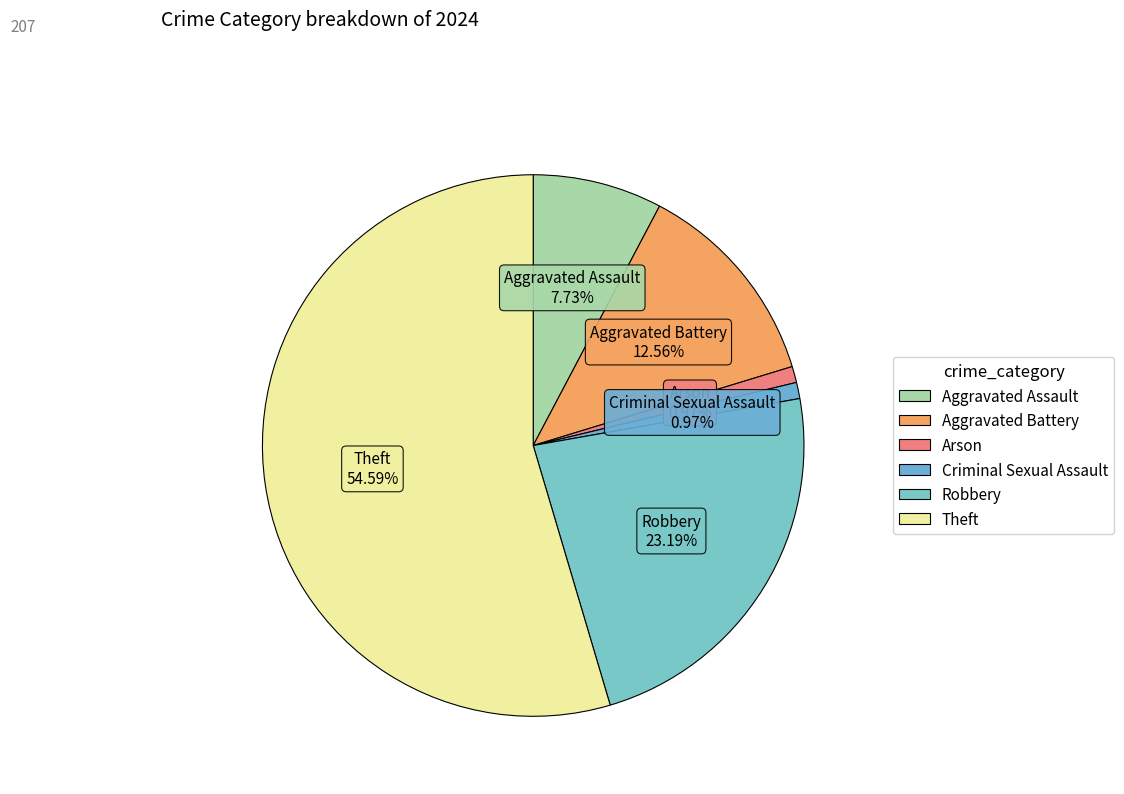

How many slices are in this pie chart?

6